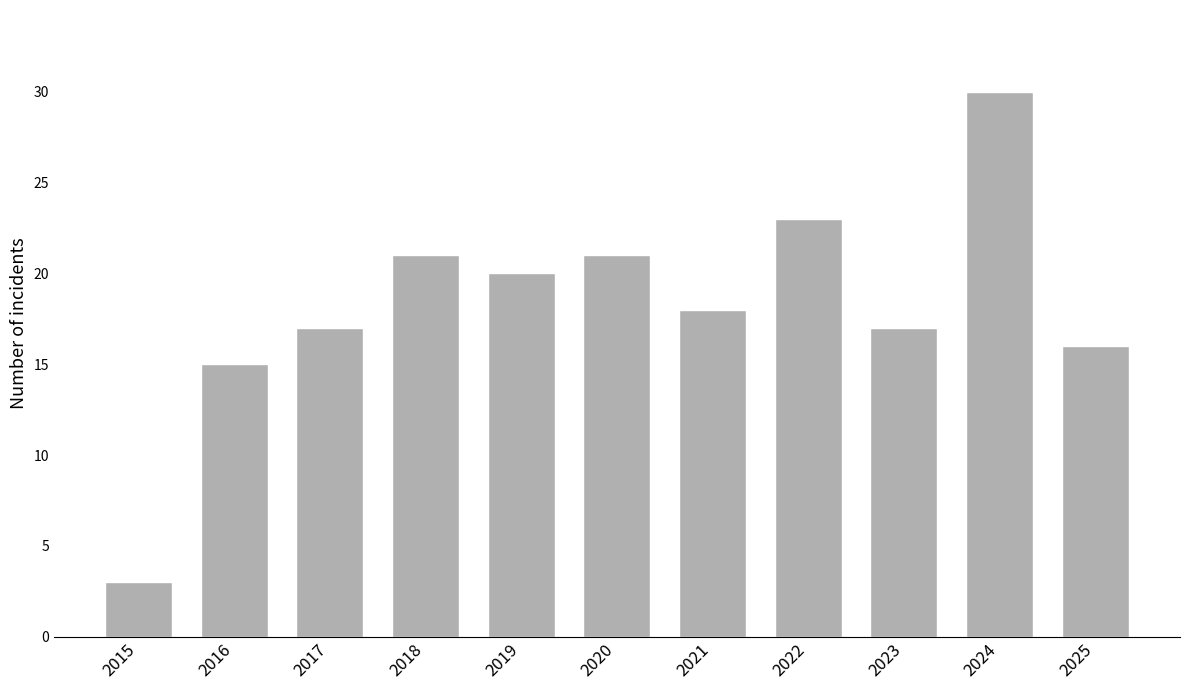

Which category has the highest value across all series?

2024